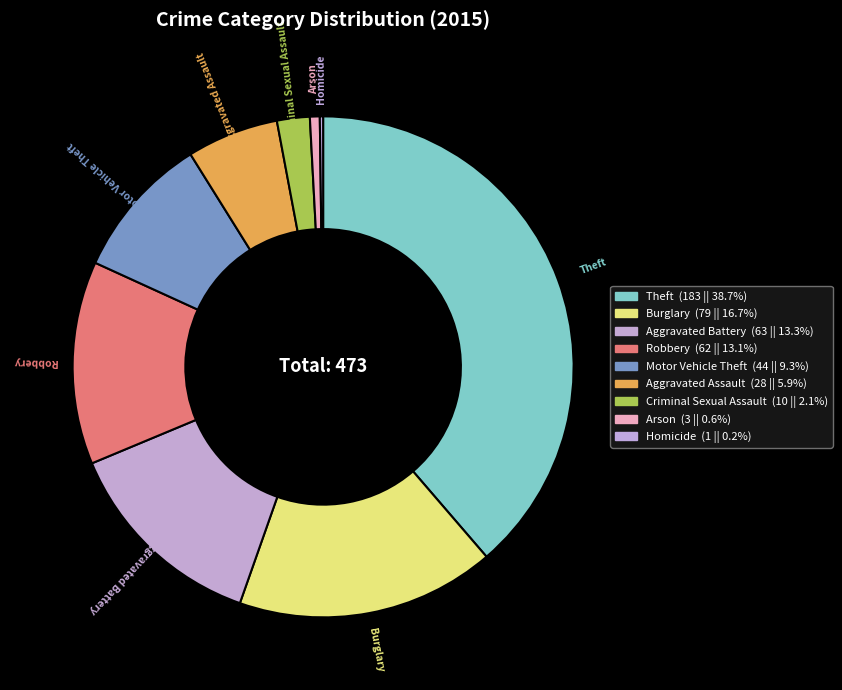

How much of the chart is everything except Criminal Sexual Assault?

97.9%